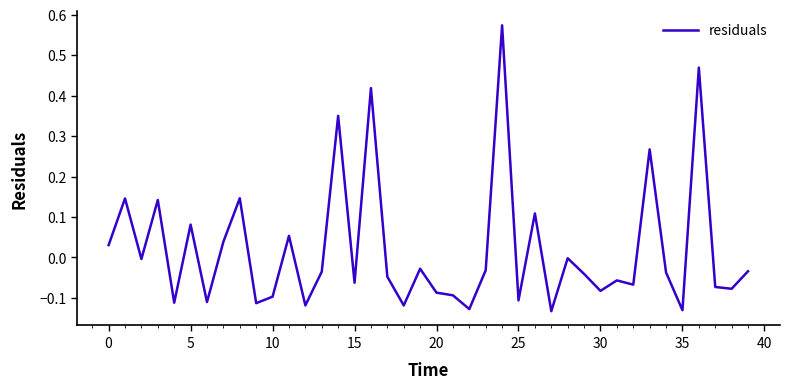

What is the difference between the maximum and minimum values?

0.7